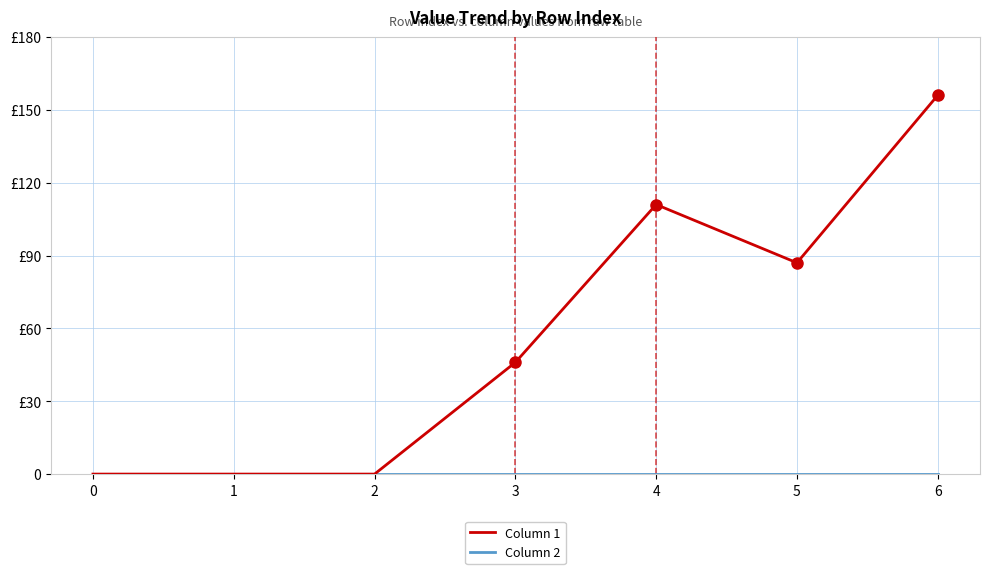

Does the chart have visible grid lines?

Yes